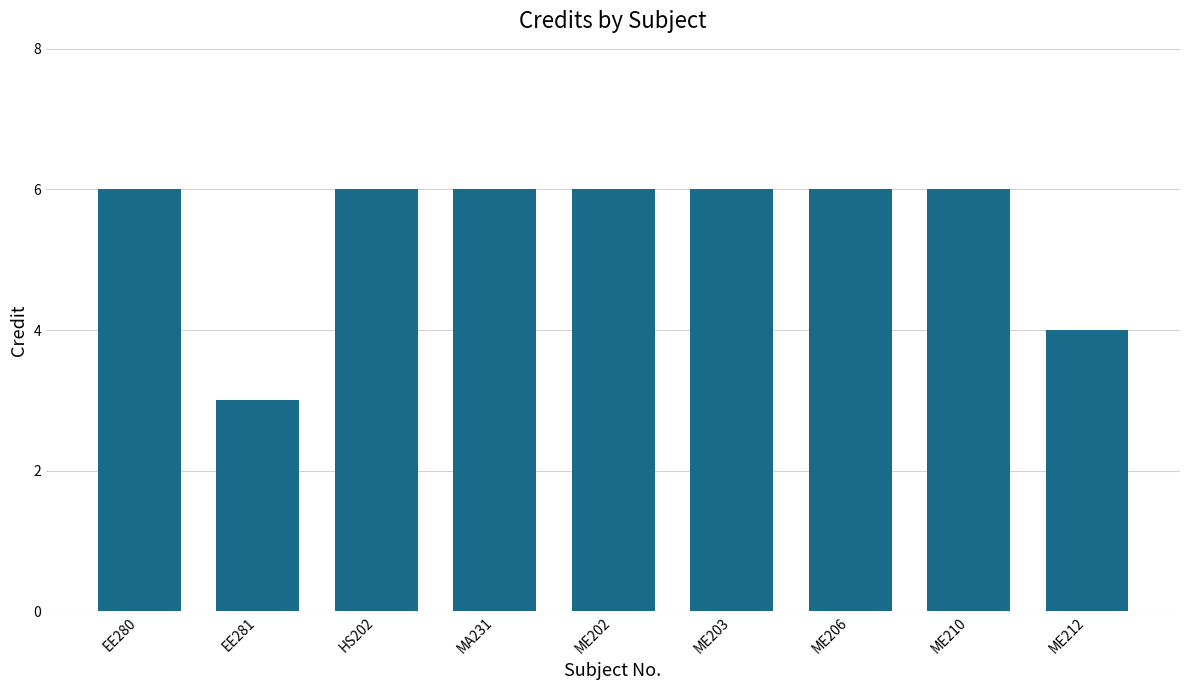

Between ME212 and EE280, which is larger?

EE280